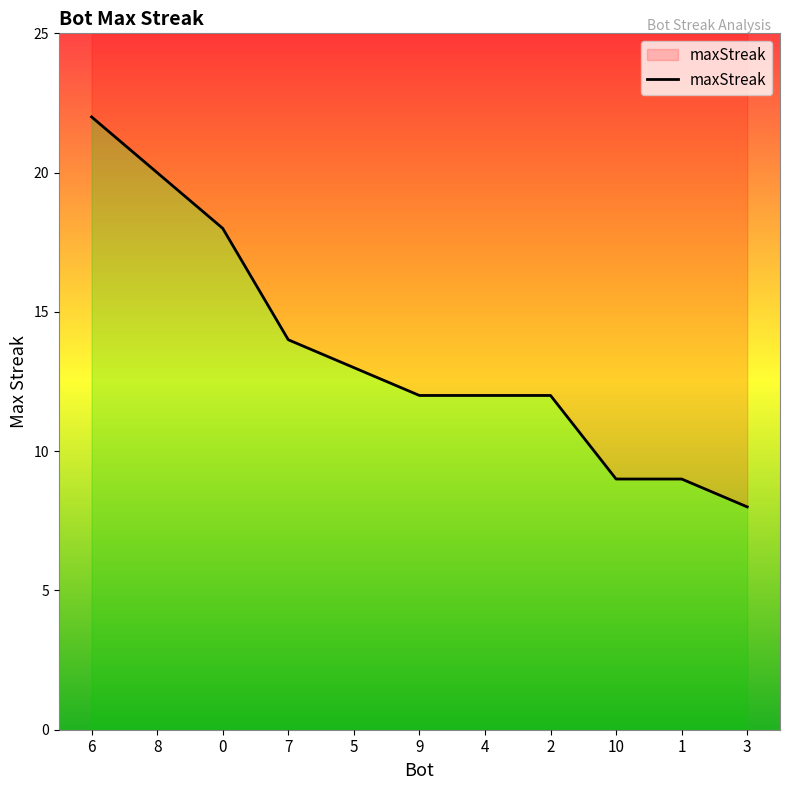

What is the difference between the values at 9 and 3?

4